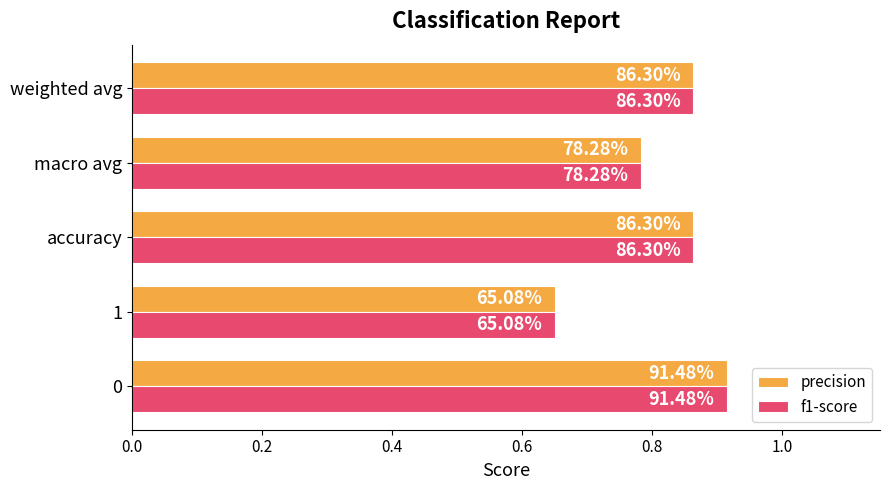

What are all the series names shown in the legend?

precision, f1-score